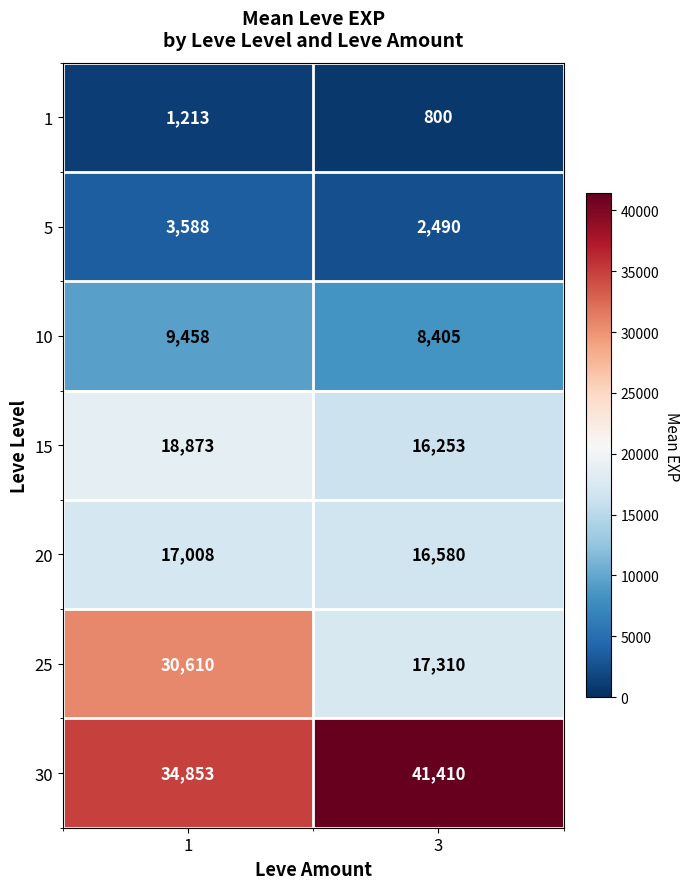

Is the value of 20 at 1 greater than the value of 5 at 3?

Yes